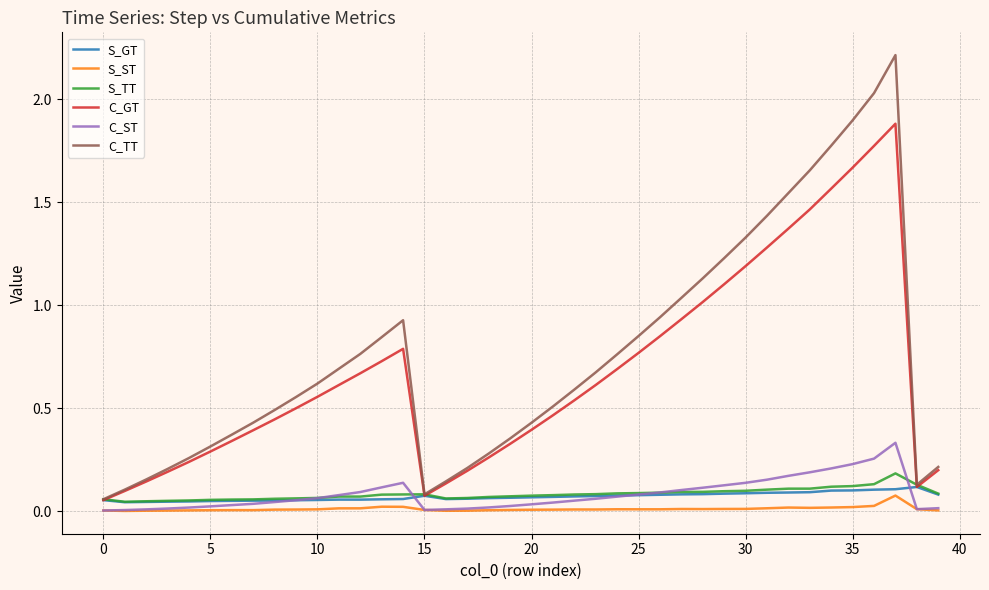

Which series has the widest spread of values?

C_TT